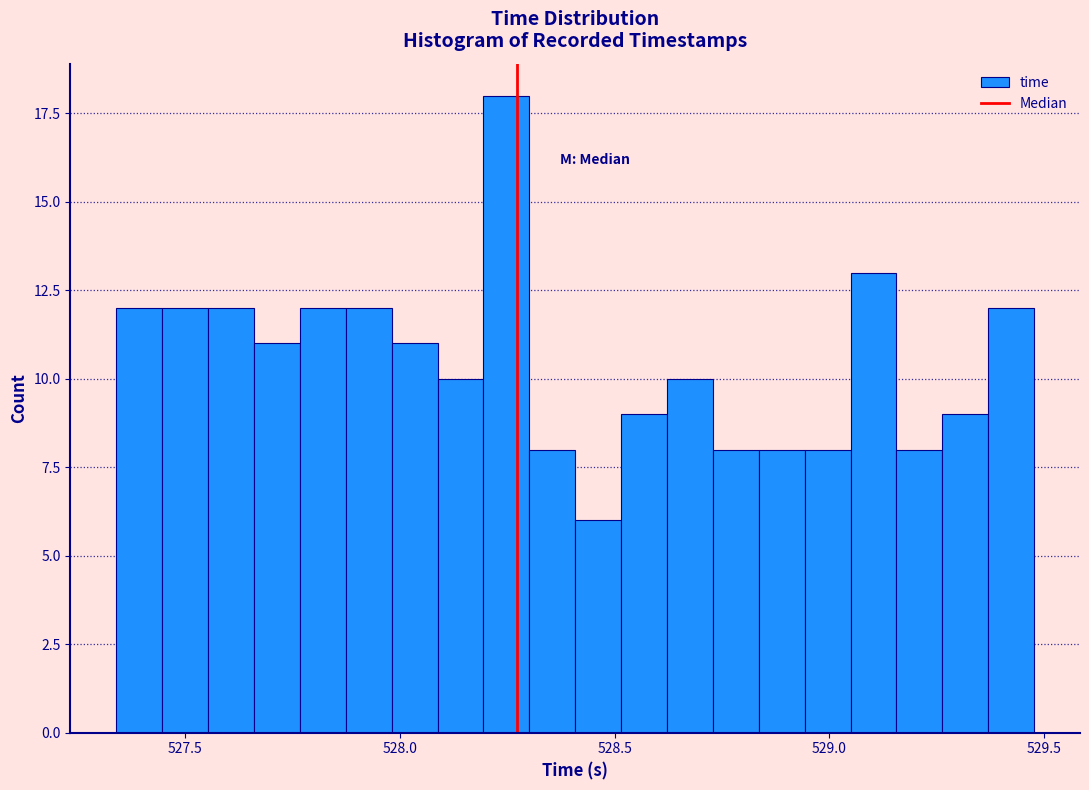

Around what value on the x-axis is the tallest bar? Give the approximate position of its centre, as read against the axis.

528.25